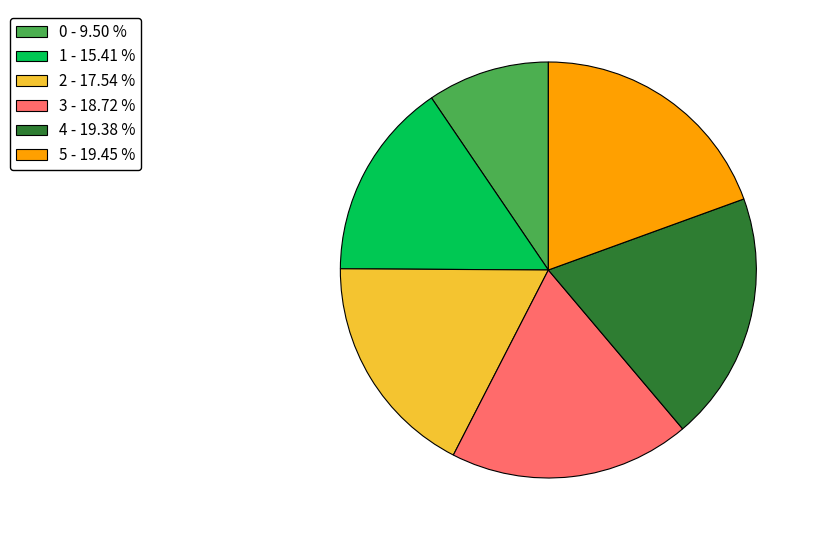

True or false: 2 accounts for 18% of the total.

True